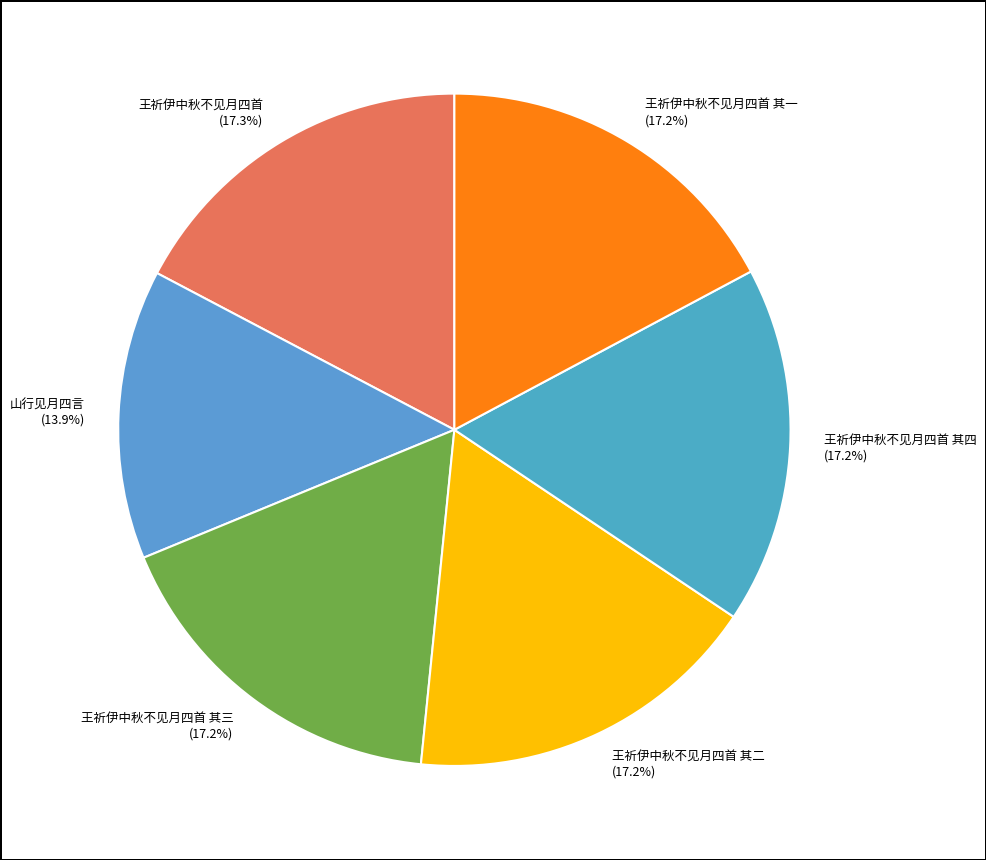

Count the number of slices in the pie.

6